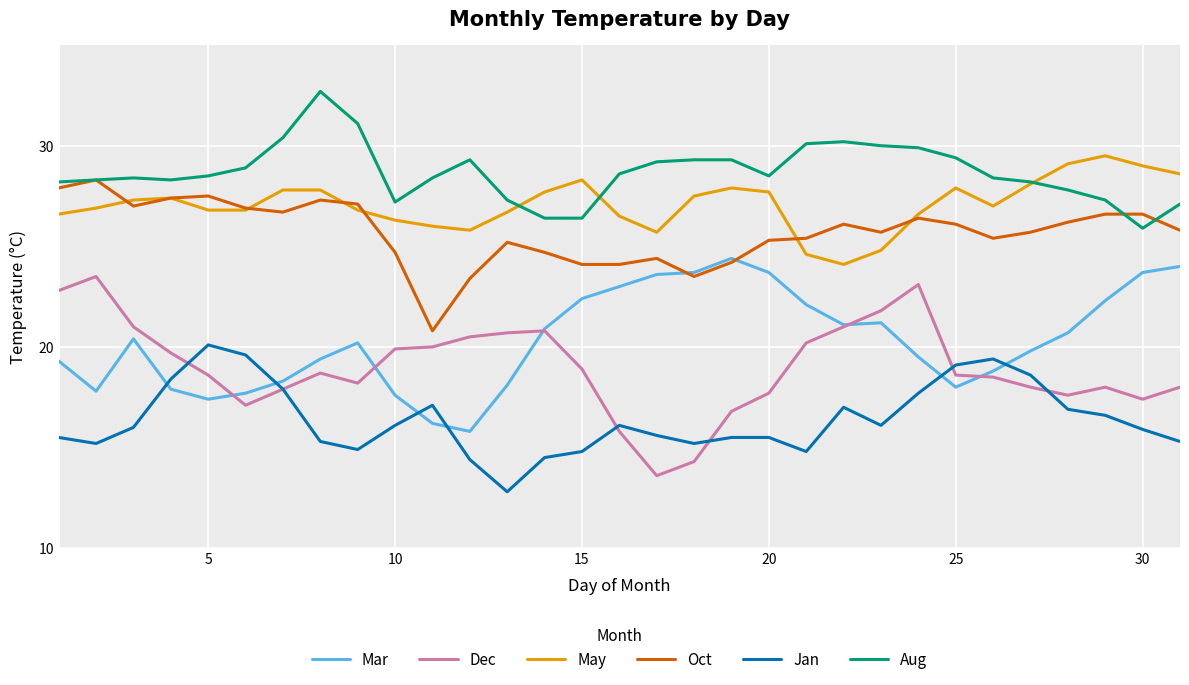

What is the difference between the maximum and minimum values in the May series?

5.4